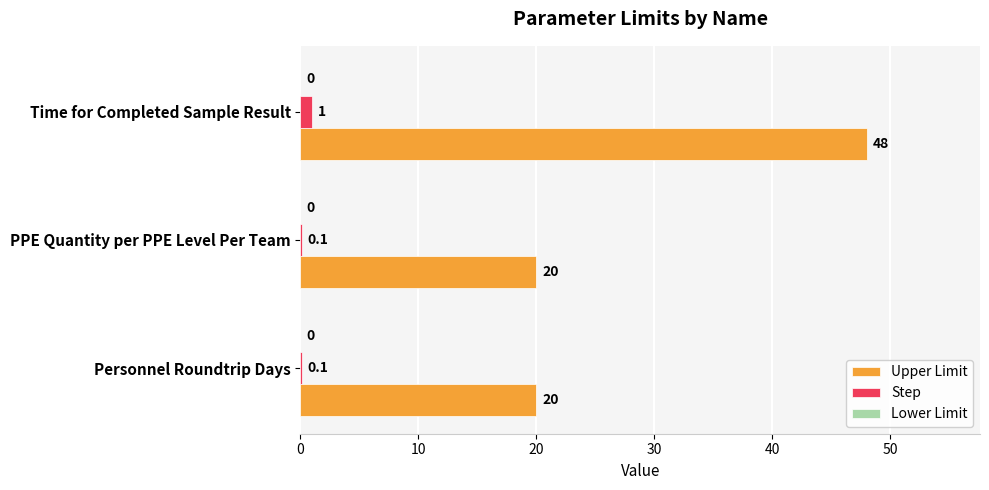

At which category is the sum across all series the highest?

Time for Completed Sample Result